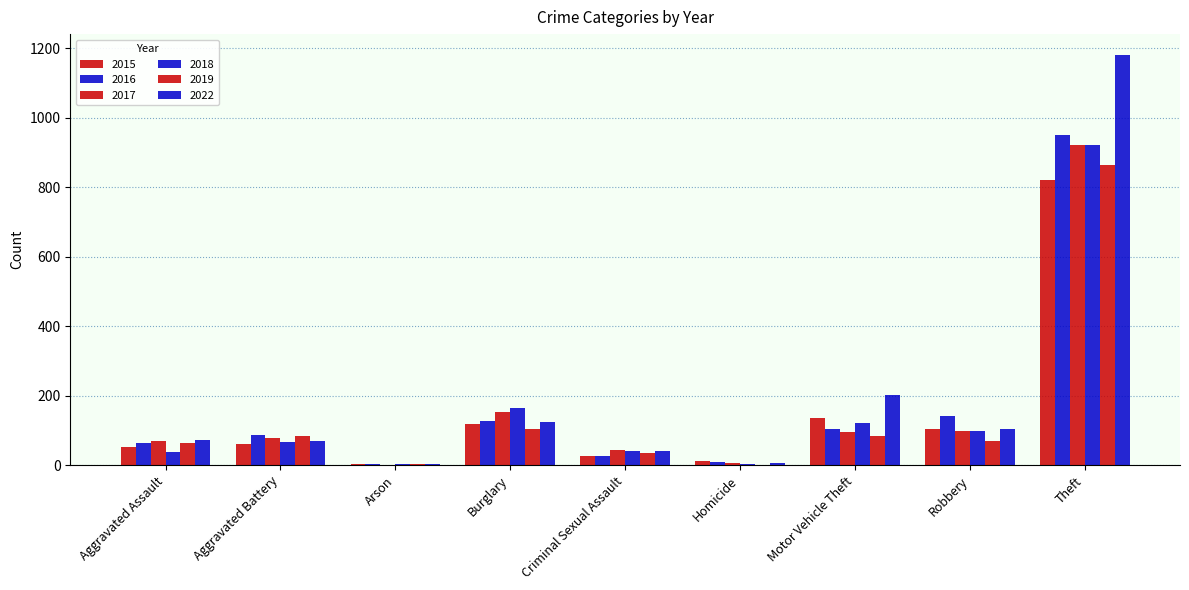

Which series has the largest range (max minus min)?

2022